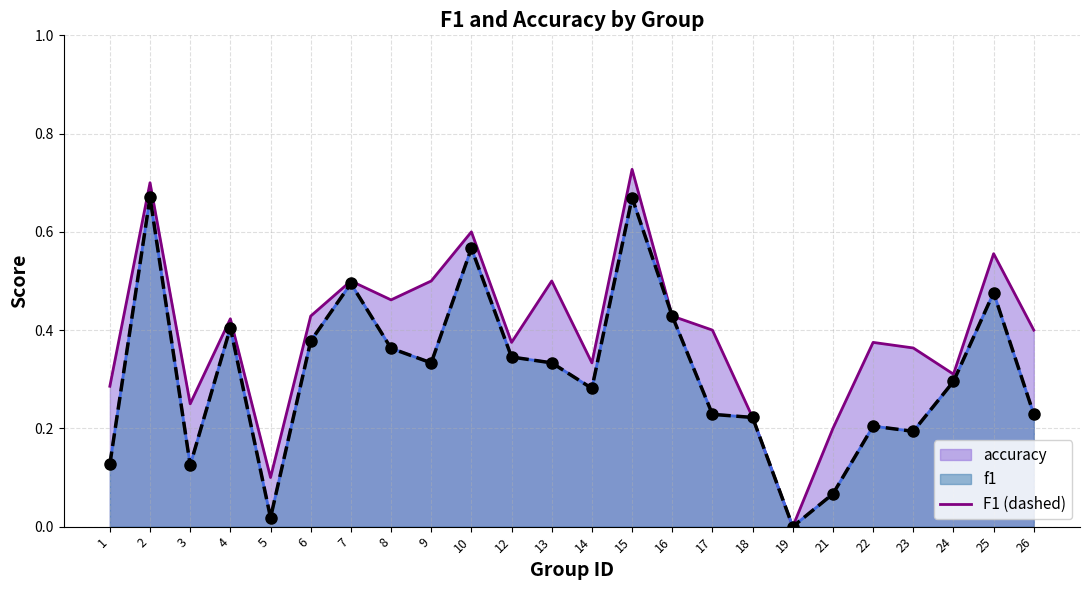

List the labels in order of value, largest first.

2, 15, 10, 7, 25, 16, 4, 6, 8, 12, 9, 13, 24, 14, 17, 26, 18, 22, 23, 1, 3, 21, 5, 19